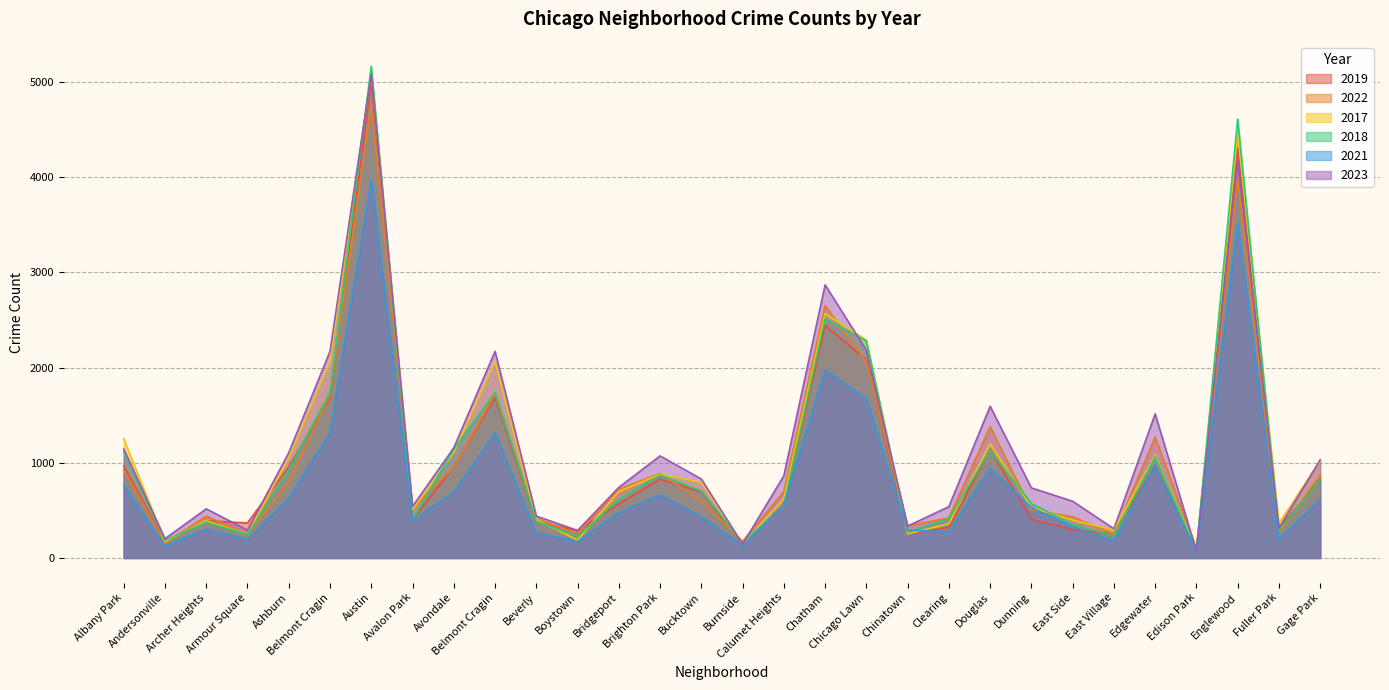

What is the label of the 7th point from the right?

East Side